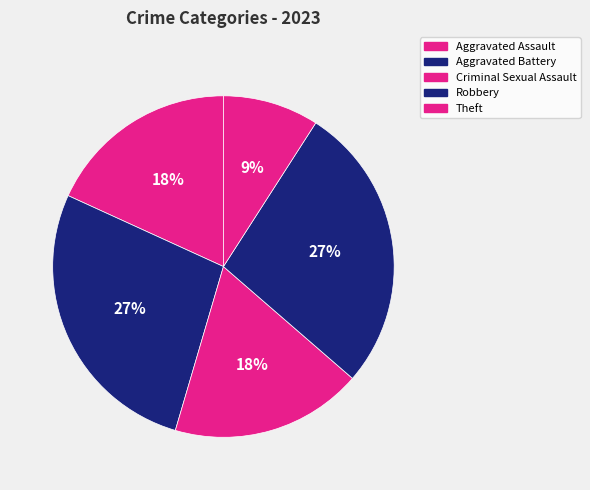

How many slices are in this pie chart?

5